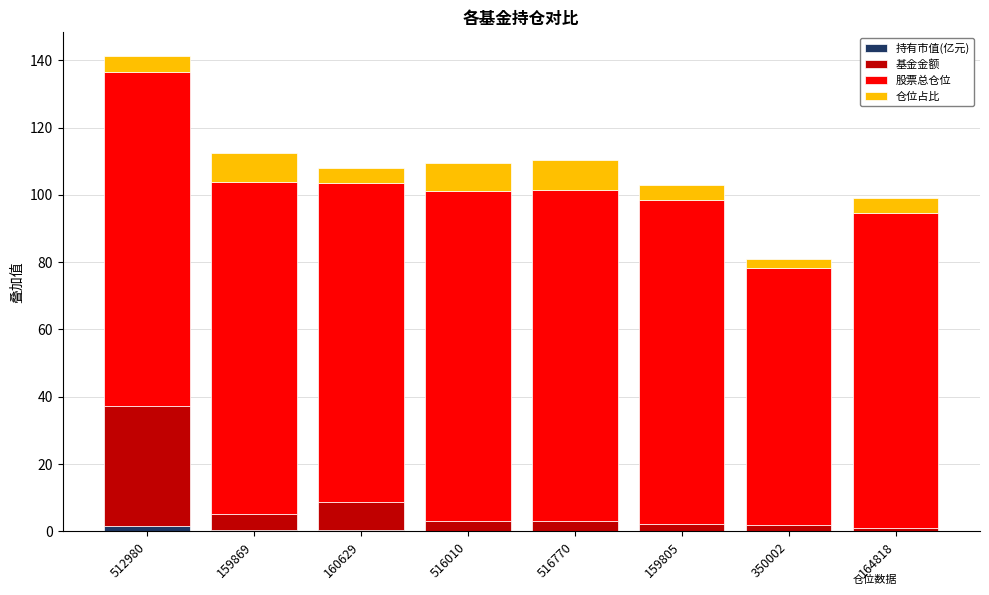

At which category is the sum across all series the highest?

512980